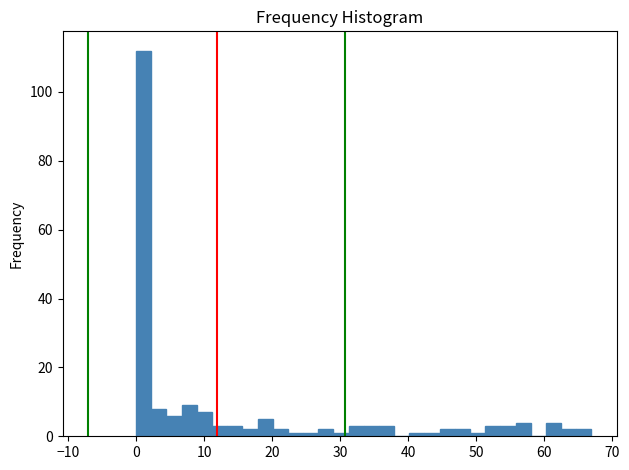

Around what value on the x-axis is the tallest bar? Give the approximate position of its centre, as read against the axis.

1